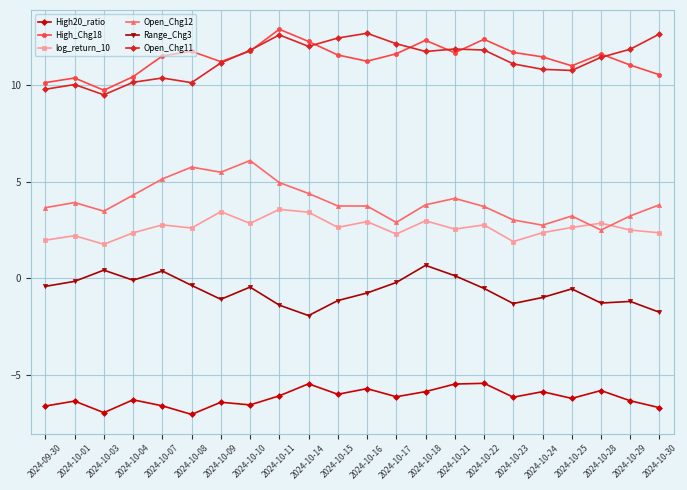

What is the difference between the highest and lowest values at 2024-10-07?

18.1